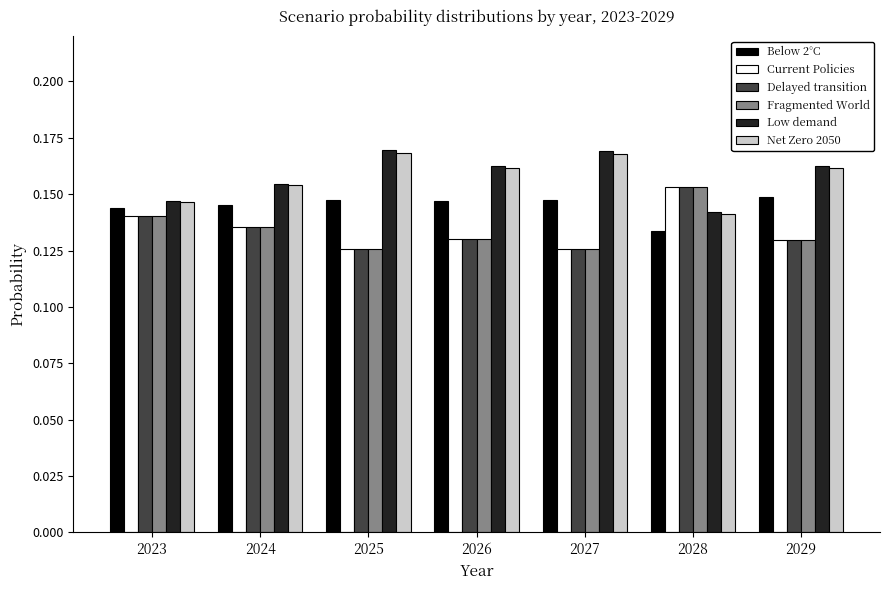

Where is Below 2°C nearest to the value 0?

2028